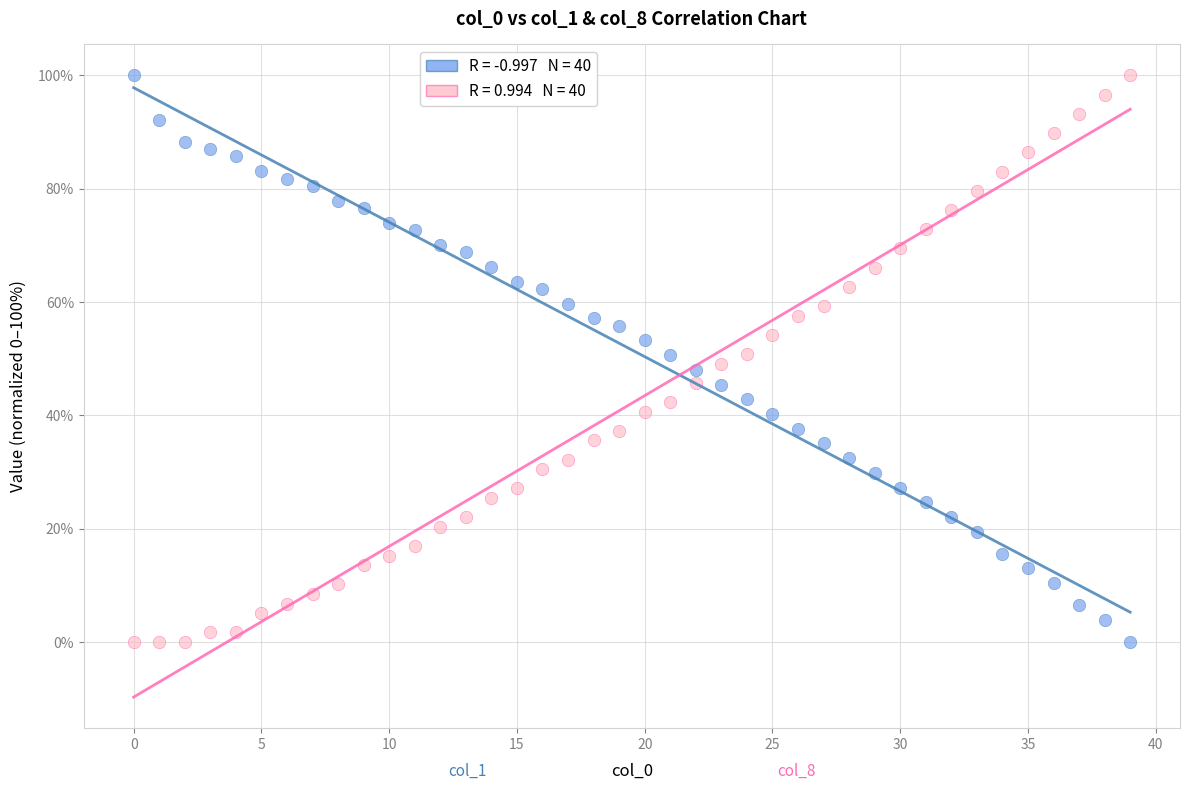

Across all data points, what is the range of Y values (max minus min)?

100.0